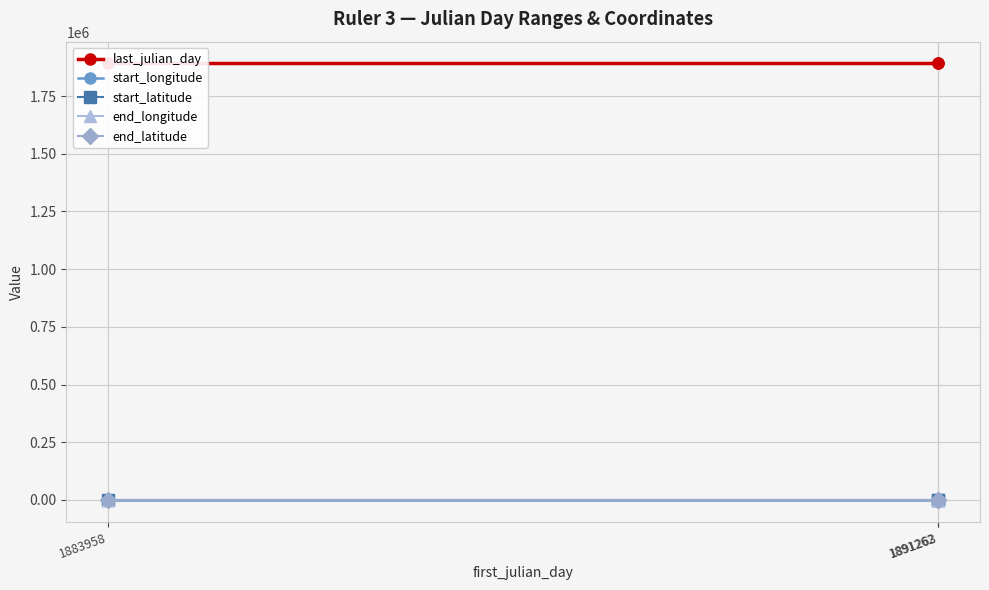

Rank the series by their maximum value, from lowest to highest.

start_longitude, end_longitude, start_latitude, end_latitude, last_julian_day